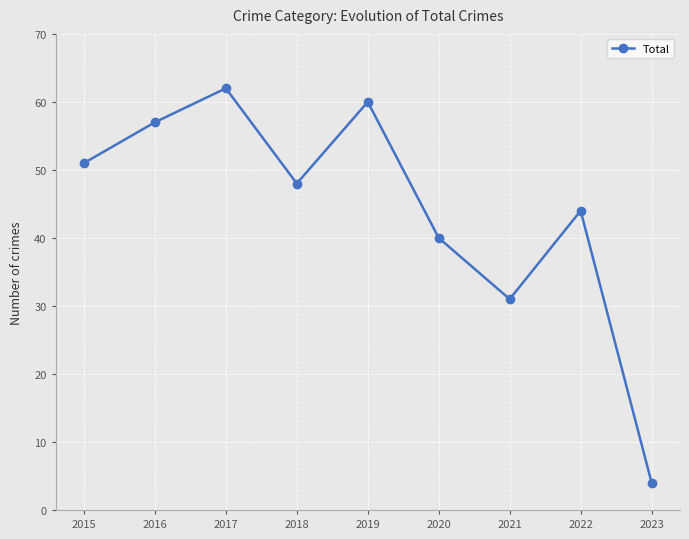

At which category does the data reach its first local valley?

2018